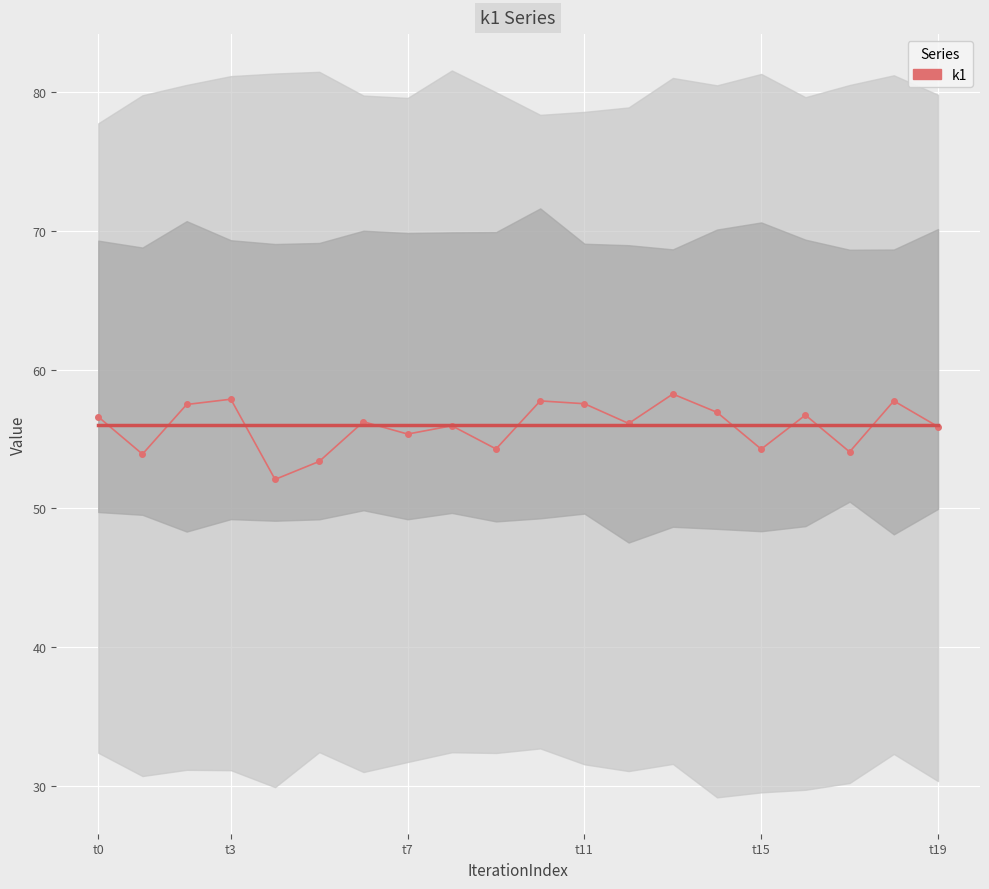

How many data points does each series have?

20